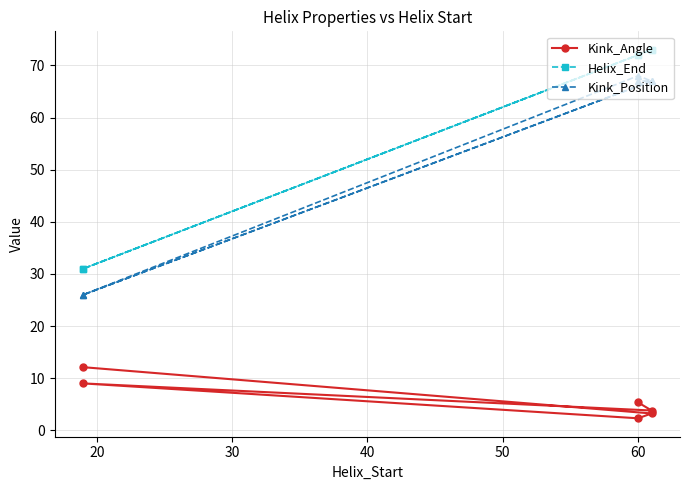

In Kink_Position, how many points are lower than both neighbors (excluding endpoints)?

1